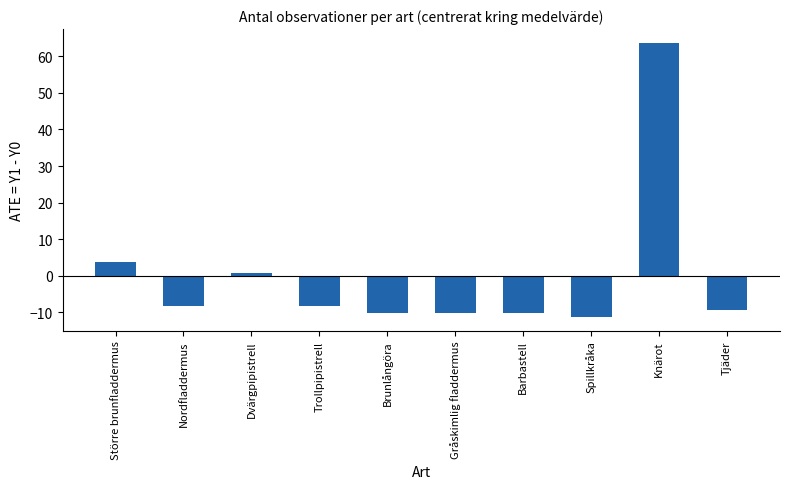

What is the label of the 9th bar from the right?

Nordfladdermus